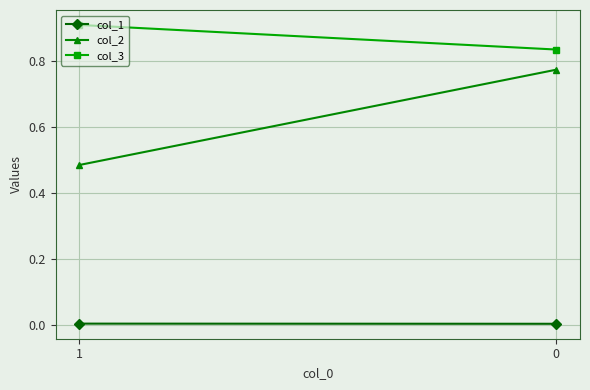

Reading left to right, extract all data points from this chart.

col_1: 0.0	0.0
col_2: 0.5	0.8
col_3: 0.9	0.8